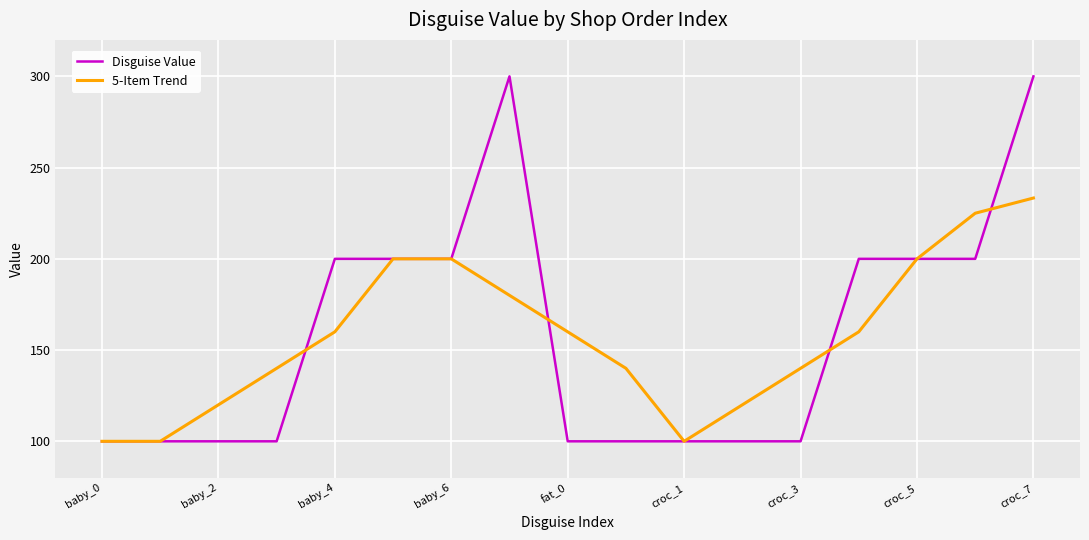

Which series has the largest range (max minus min)?

Disguise Value